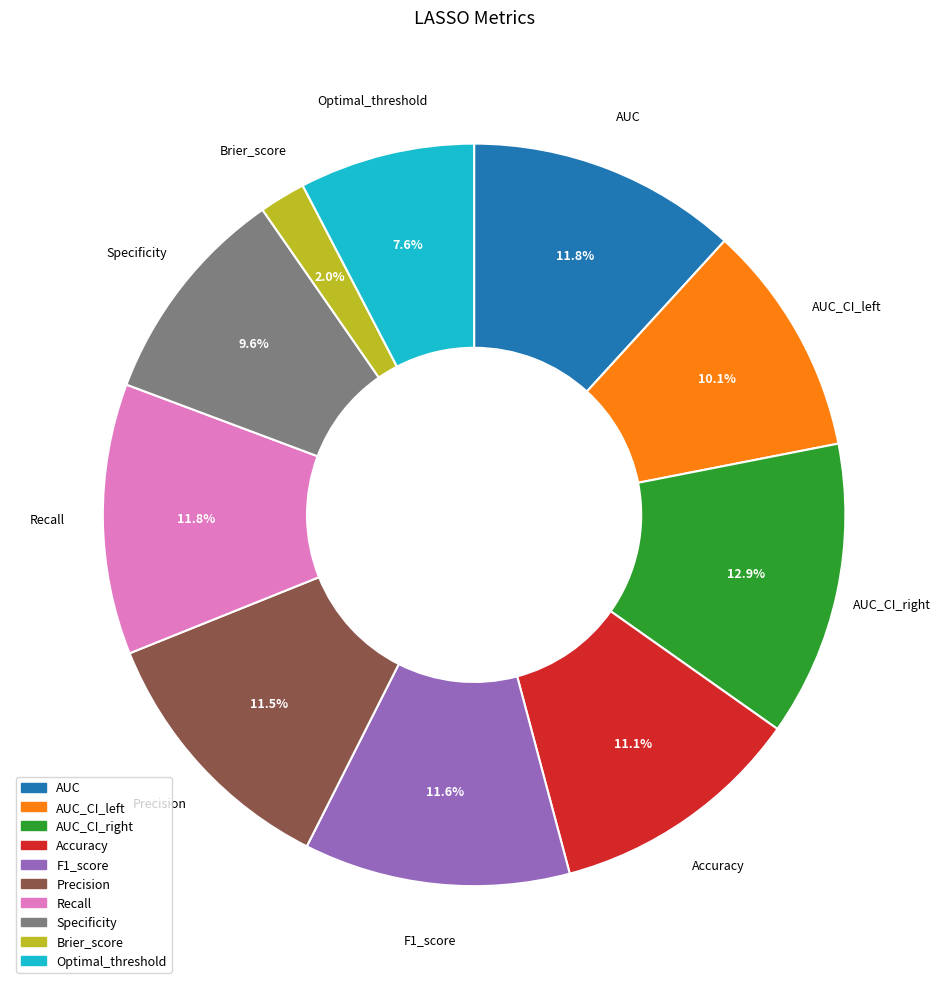

Does AUC_CI_right account for over 50% of the chart?

No